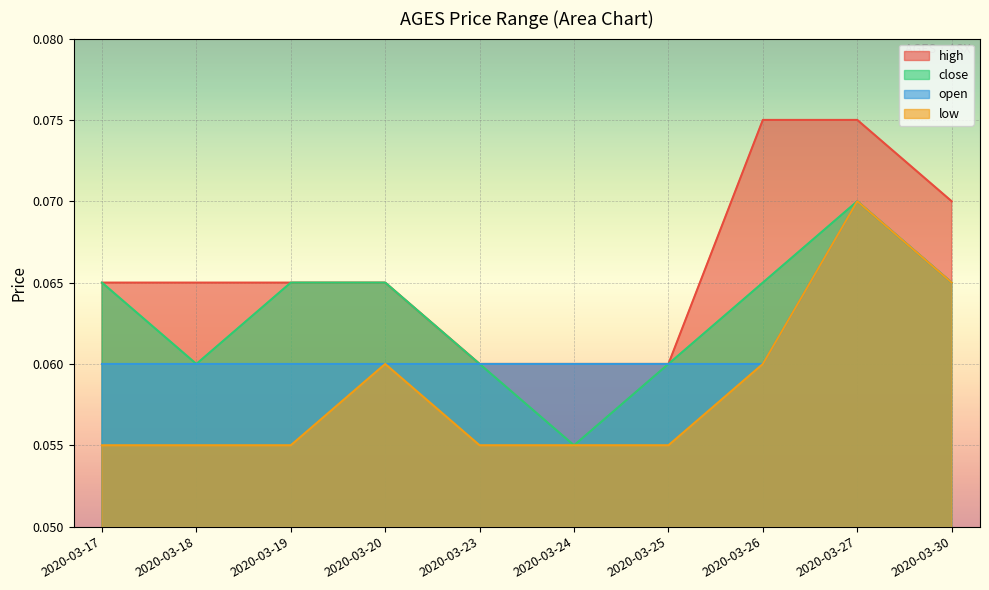

What is the approximate value of high at 2020-03-25?

0.1